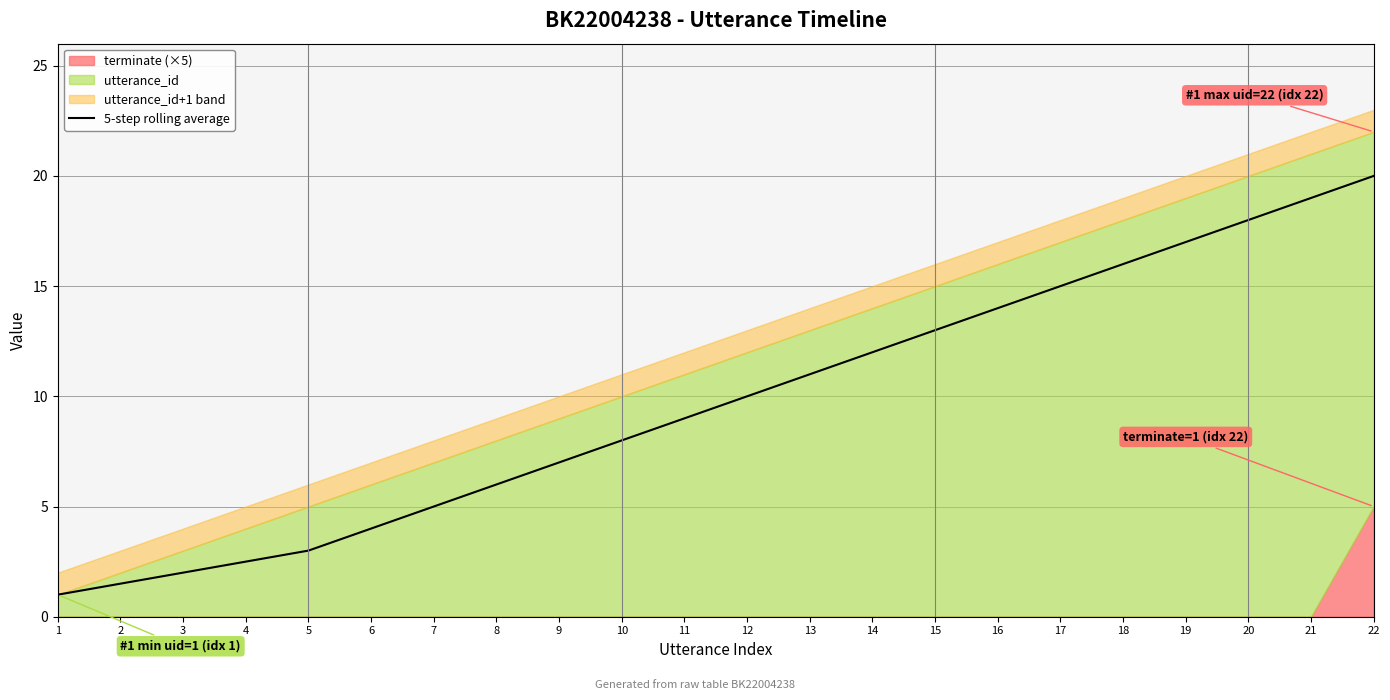

How many lines are shown in the chart?

1